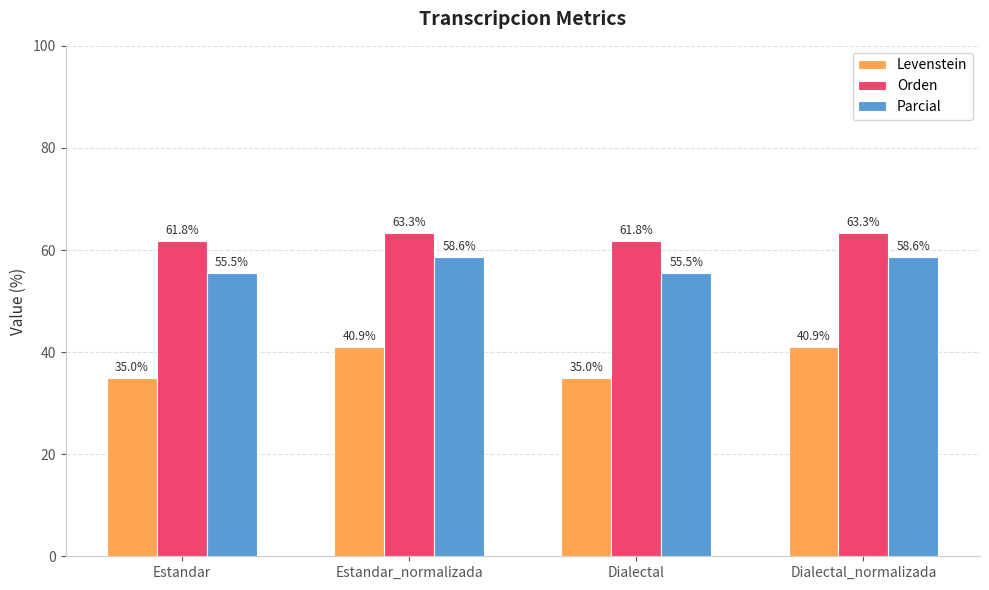

What is the value of the Levenstein bar at the 4th from the left?

40.9